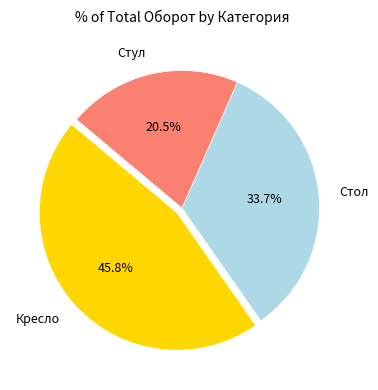

Combined, what portion of the pie is Стол and Стул?

54.2%